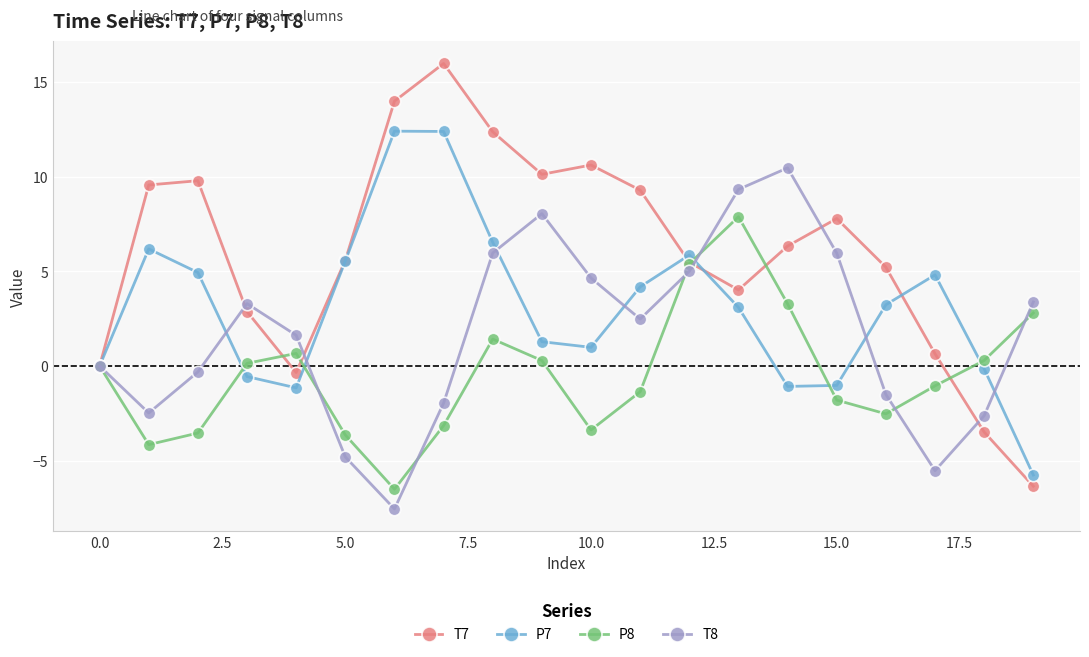

Which series has the largest total across all categories?

T7